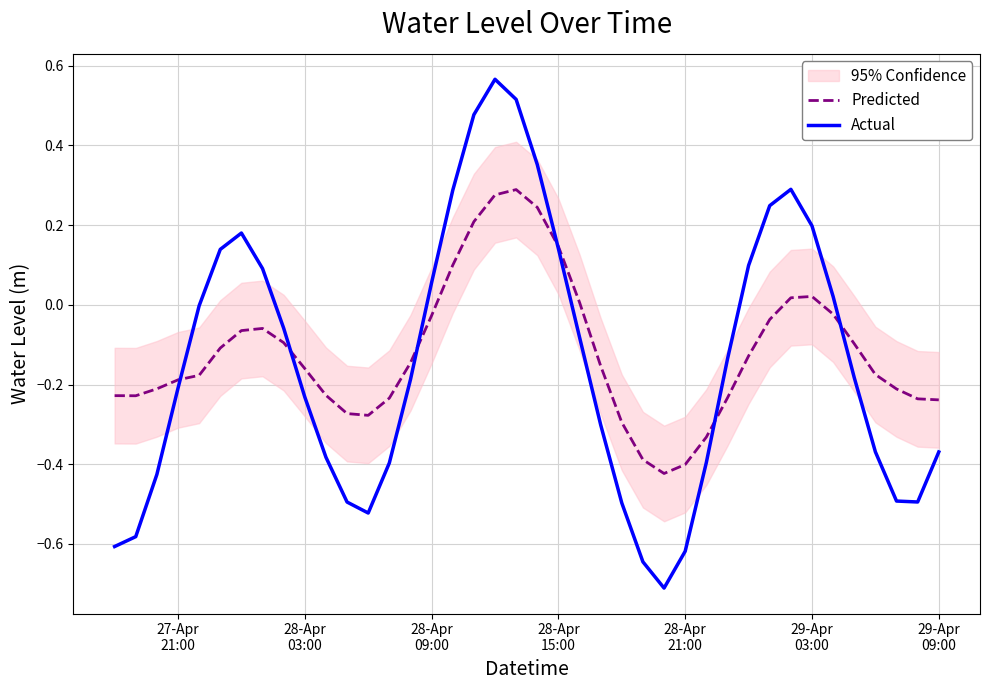

True or false: Predicted has more than 0 interior local peaks.

True